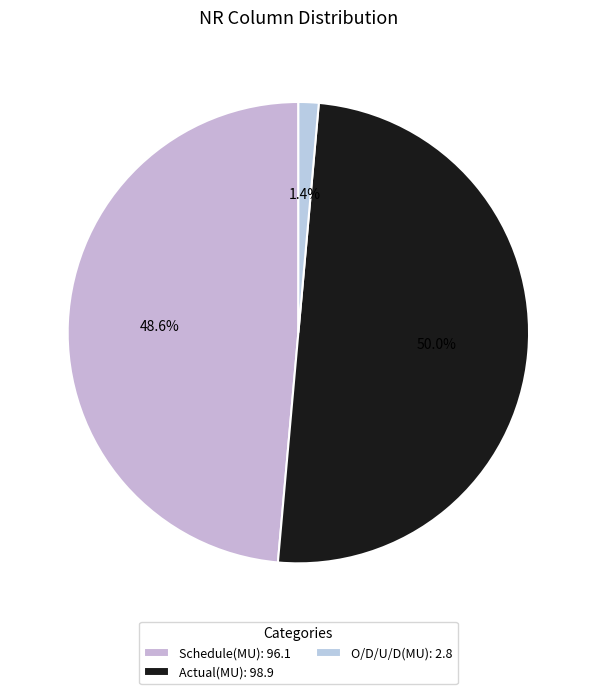

To the nearest percent, what is the difference between the largest and smallest slice percentages?

49%